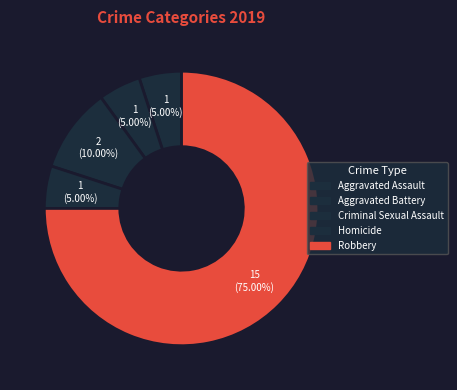

Is it true that Criminal Sexual Assault is 1% of the pie?

False